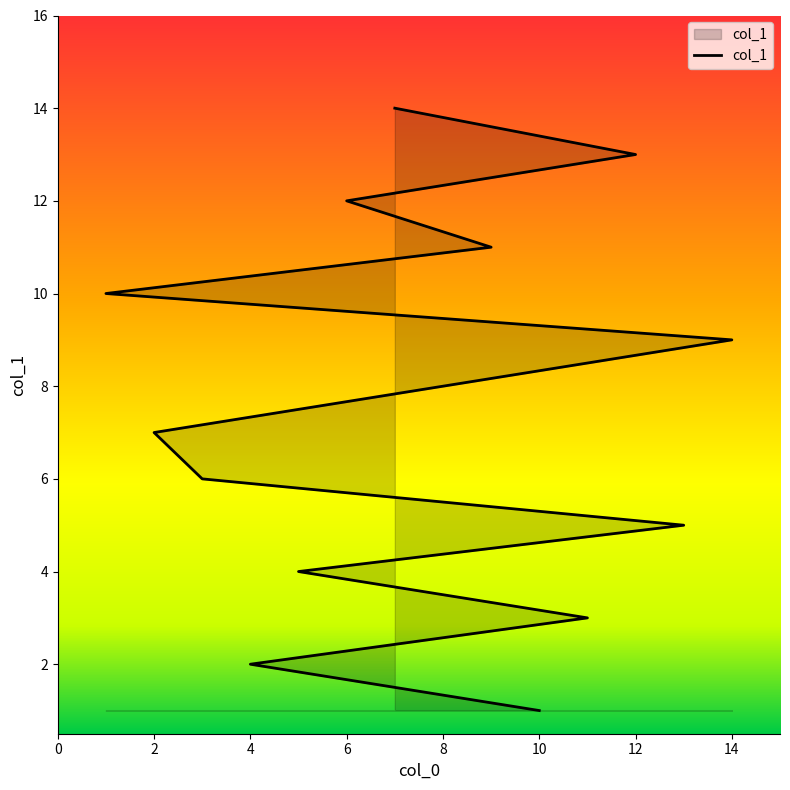

Does the chart display data point markers on the line(s)?

No